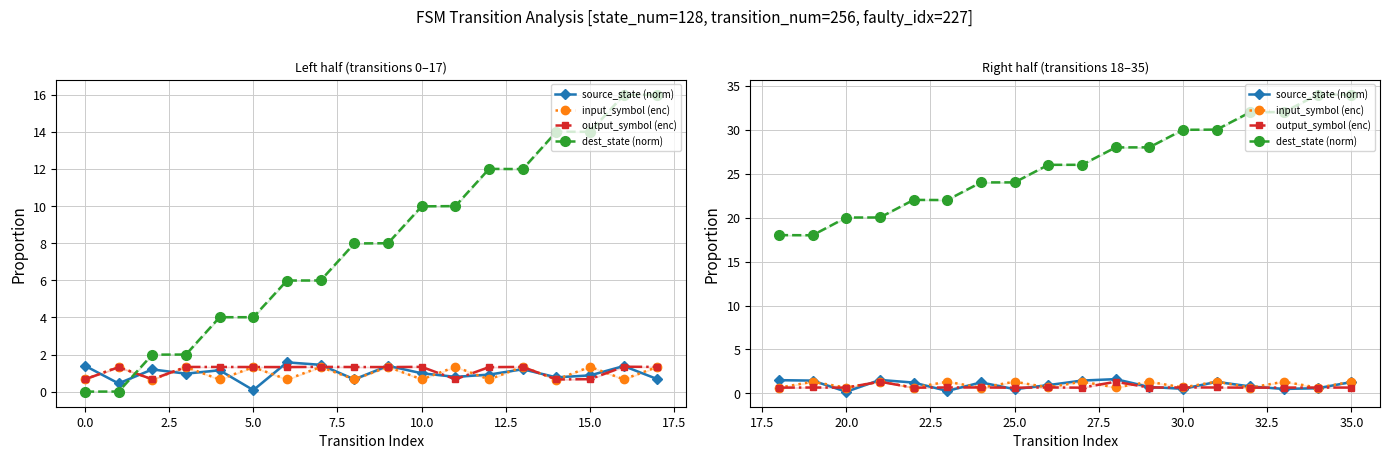

Count the number of categories in the chart.

18